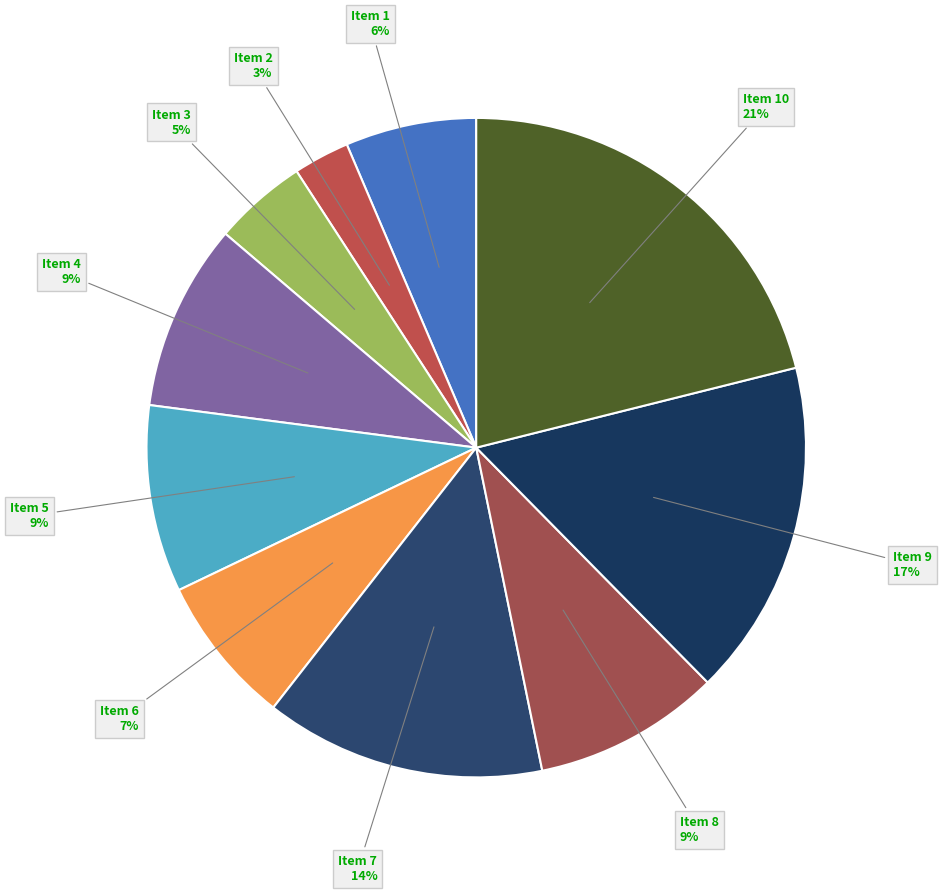

What is the ratio of the value at Item 7 to the value at Item 9?

0.8